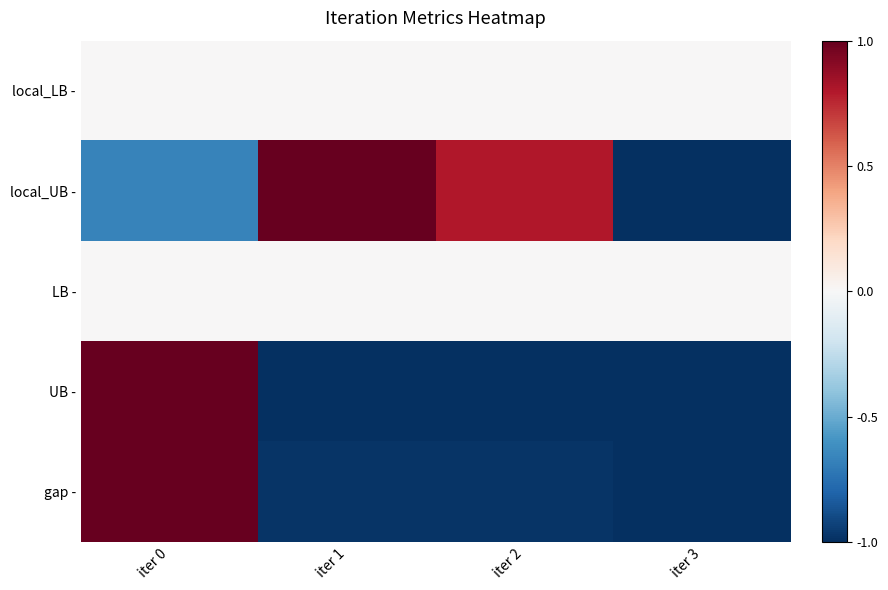

How many data points does each series have?

4